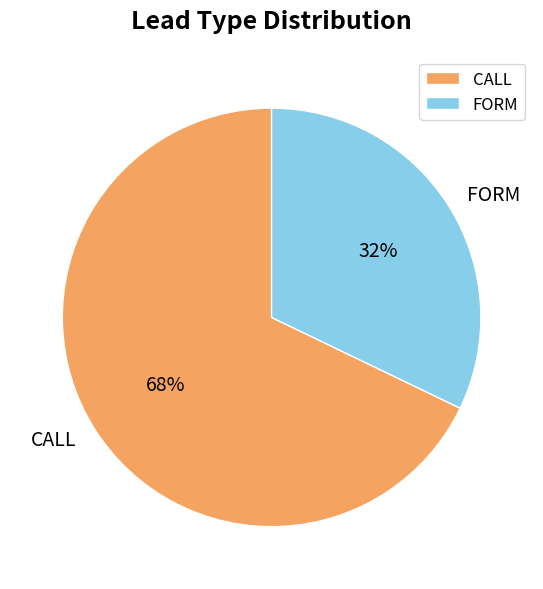

Which has a higher value, CALL or FORM?

CALL